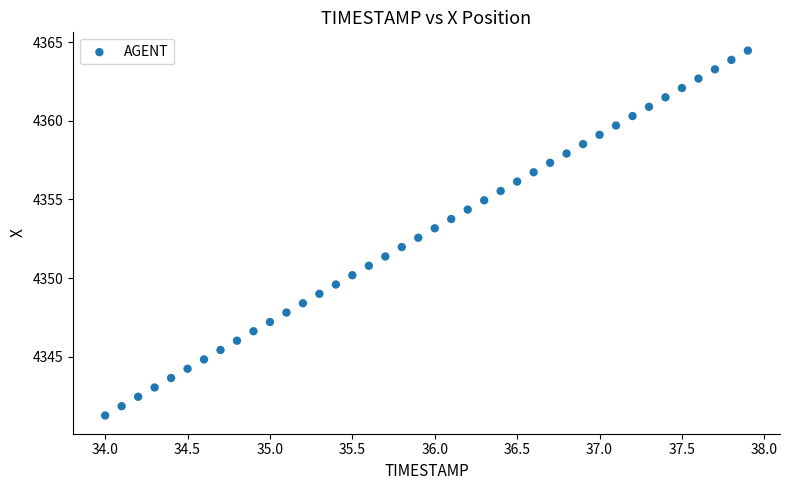

What is the range of X values (max minus min)?

3.9